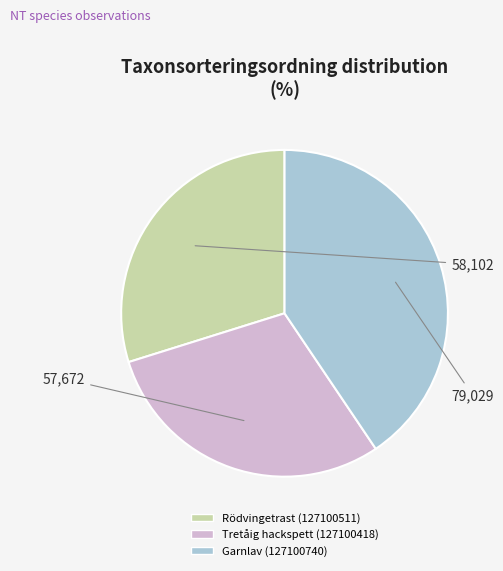

Is it true that Garnlav (127100740) is 41% of the pie?

True